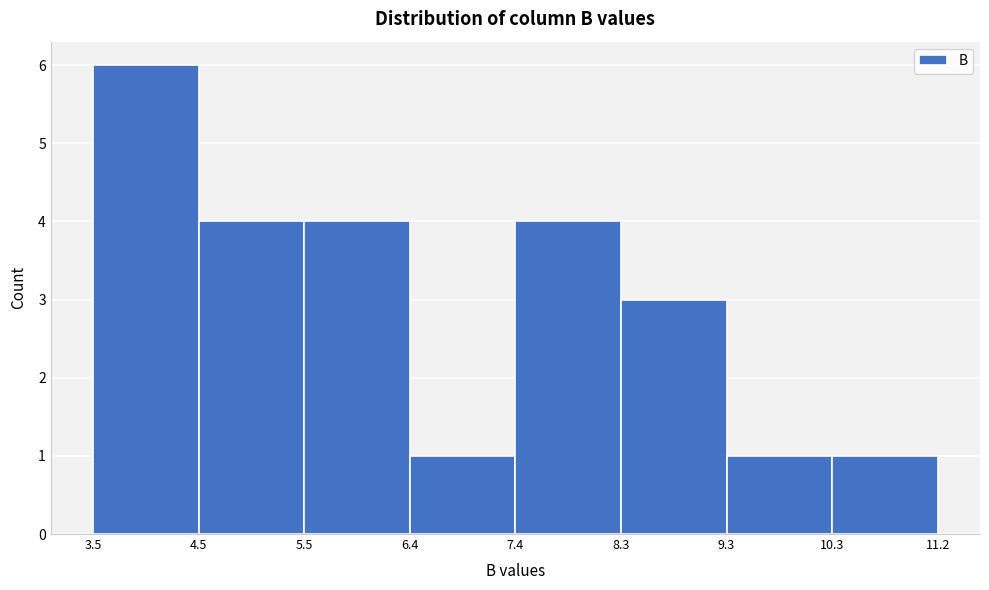

What is the height of the bar covering 4.5 to 5.5 on the x-axis? The values are not printed on the chart, so give them approximately, as read against the axis.

4